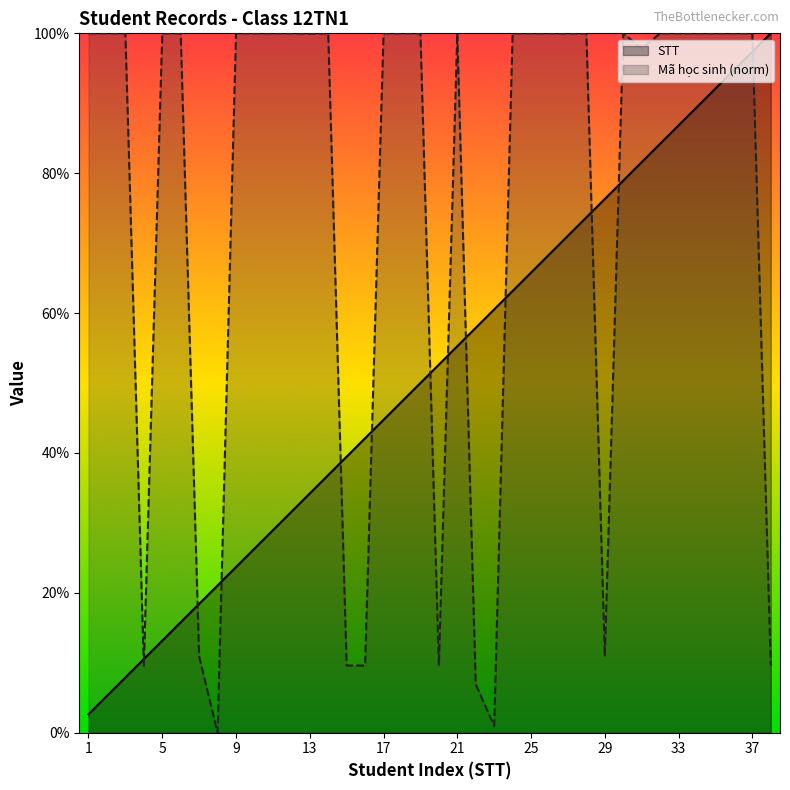

What is the difference between the STT values at 19 and 11?

21.1